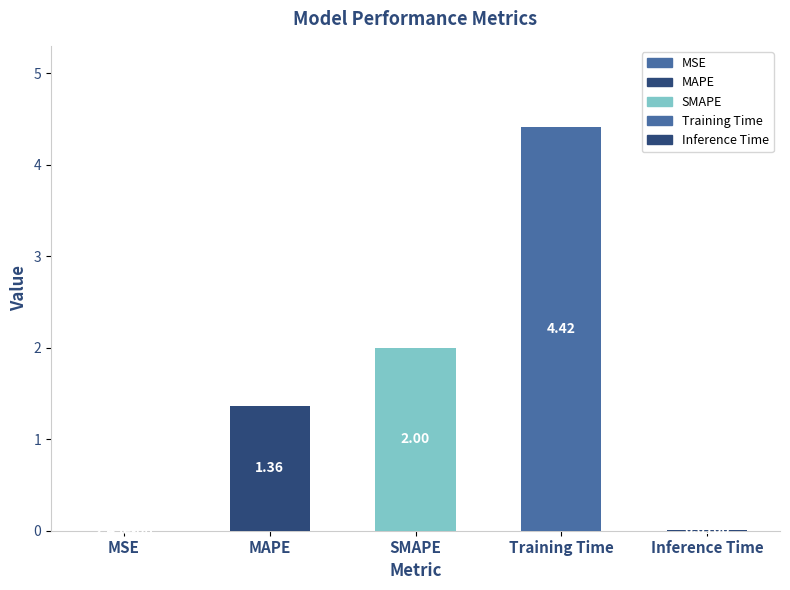

Reading left to right, list all the values displayed in this chart.

0.0	1.4	2.0	4.4	0.0